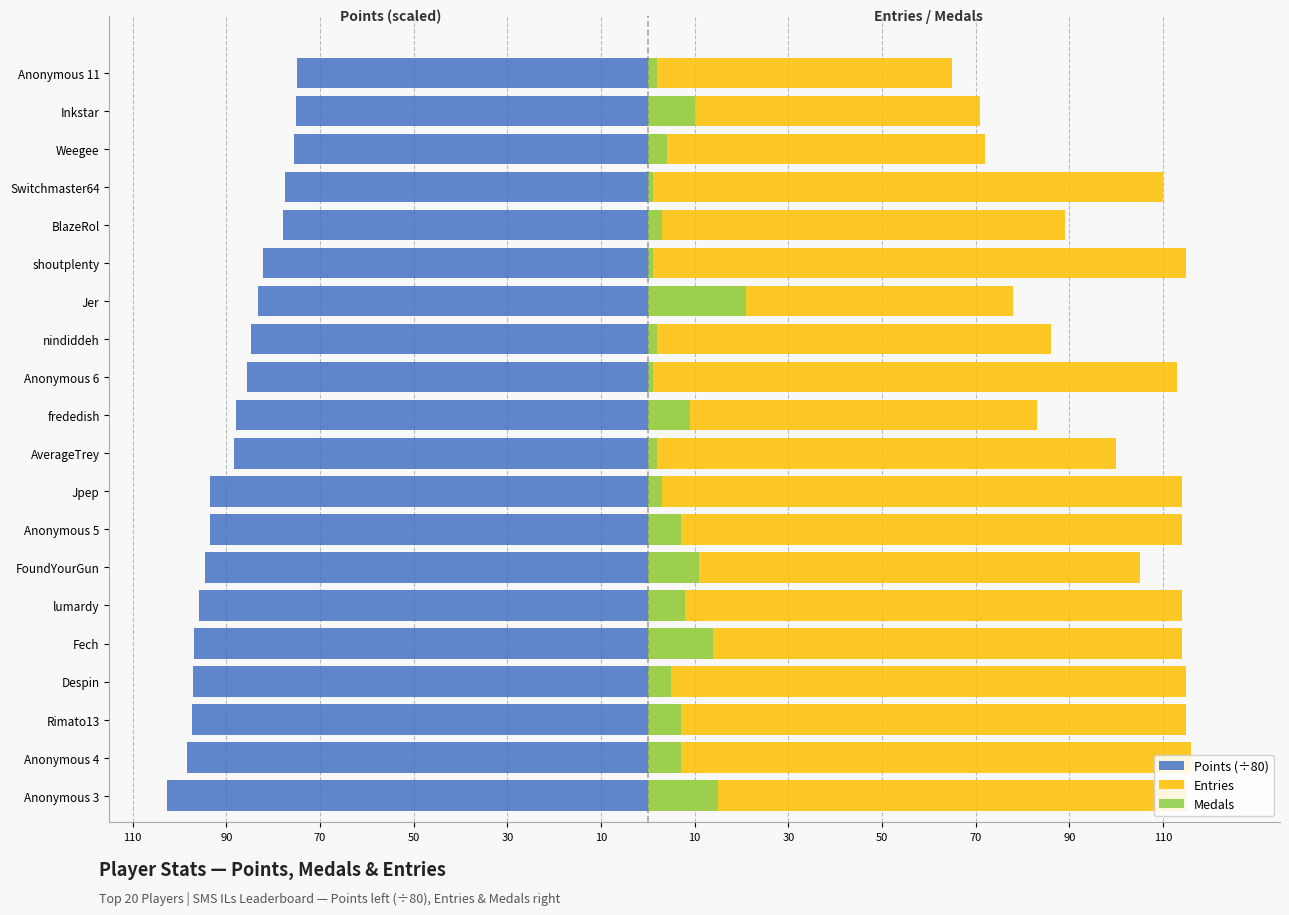

What is the smallest value displayed?

-102.7